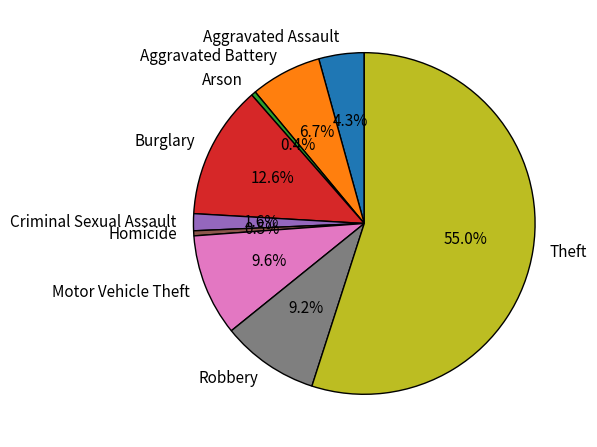

Between Homicide and Aggravated Assault, which is larger?

Aggravated Assault